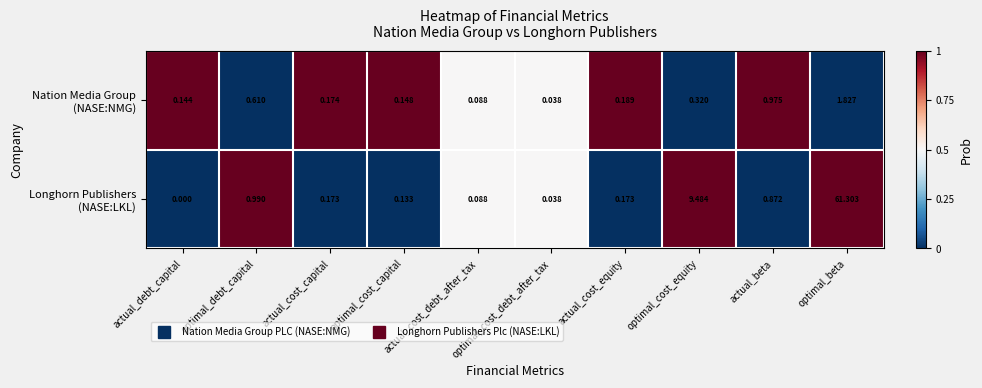

At which category is the sum across all series the highest?

optimal_beta